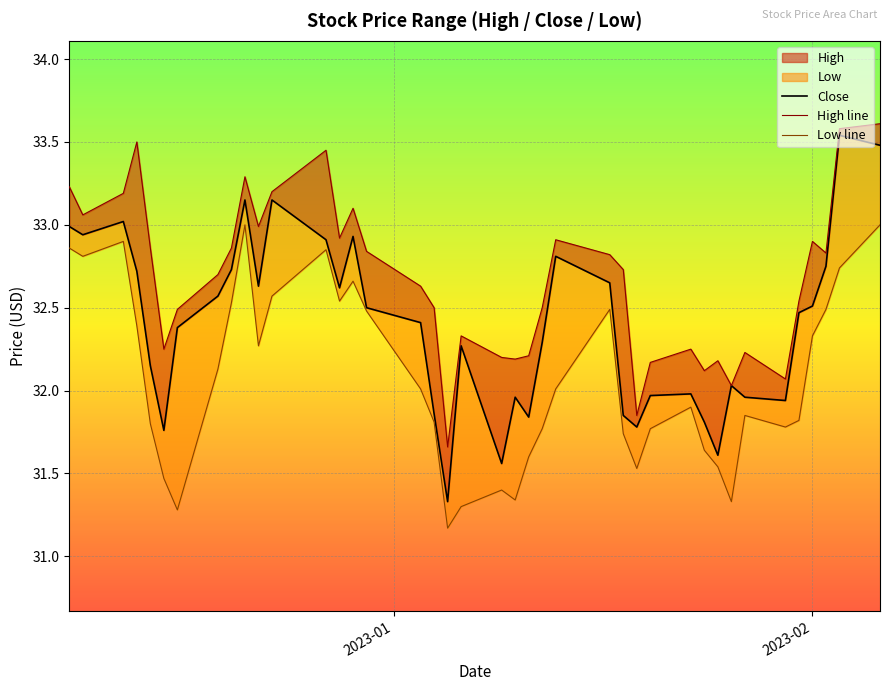

What is the sum of all High line values?

1307.0